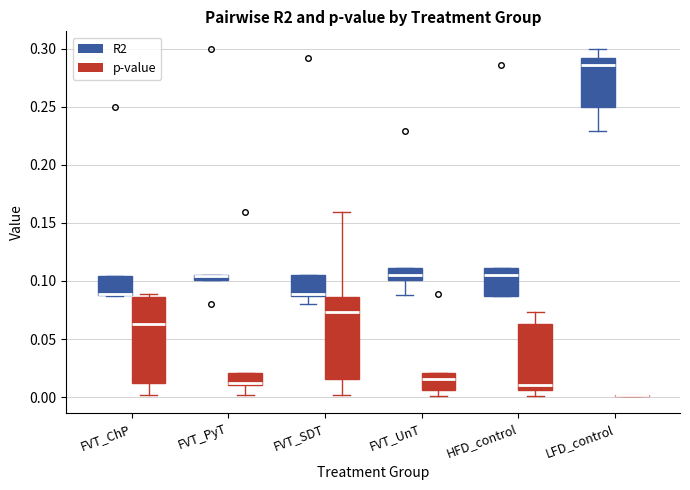

Where is the lower edge of the box for FVT_UnT (p-value) on the y-axis? The values are not printed on the chart, so give them approximately, as read against the axis.

0.005